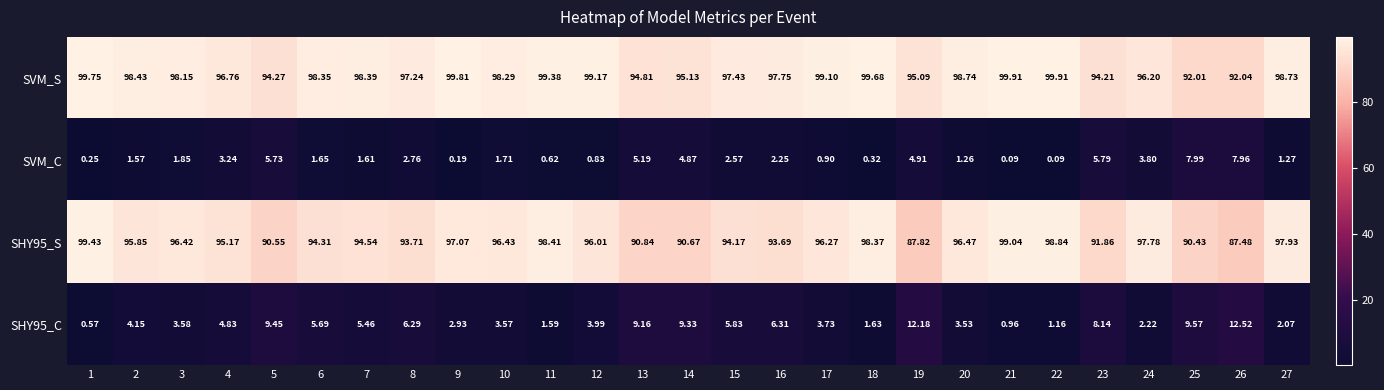

Rank the series at 3 from highest to lowest value.

SVM_S, SHY95_S, SHY95_C, SVM_C